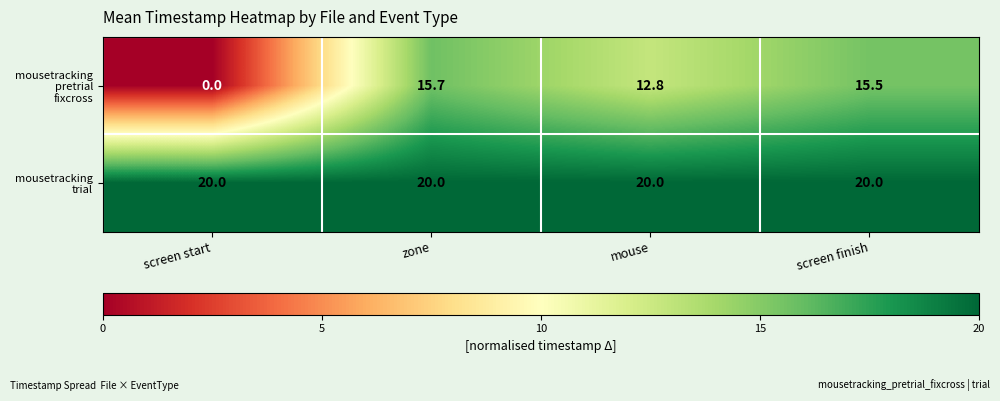

What is the difference between the highest and lowest values at screen start?

20.0